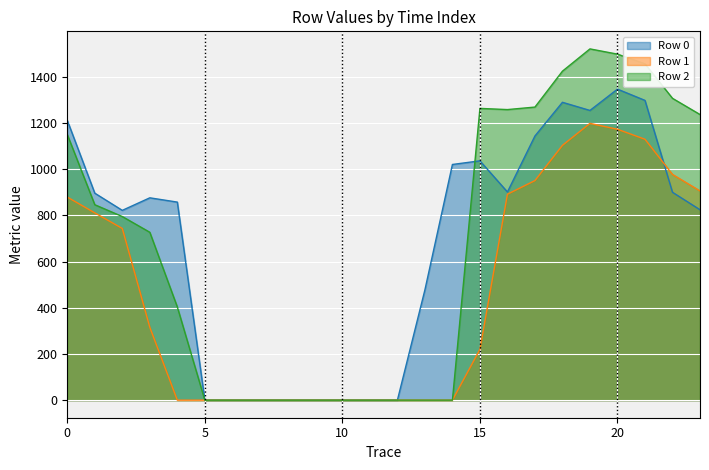

In Row 2, how many points are higher than both neighbors (excluding endpoints)?

2